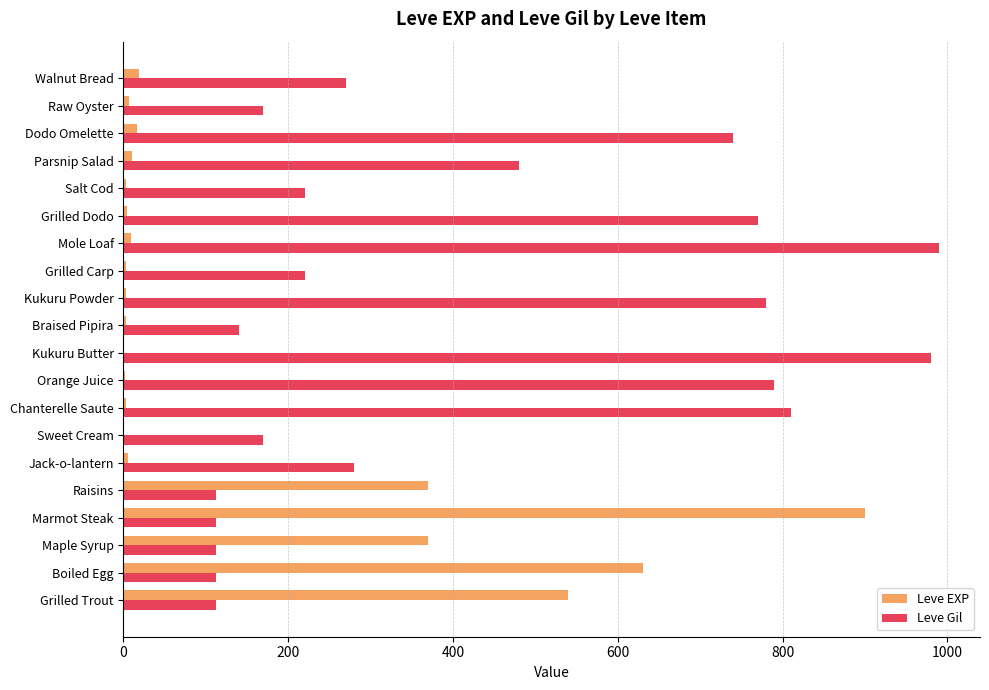

The Leve EXP series shows 900 at Marmot Steak. True or false?

True